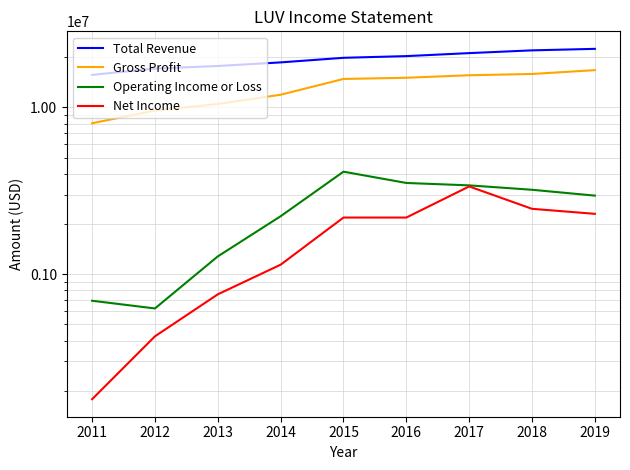

Which series has the largest total across all categories?

Total Revenue